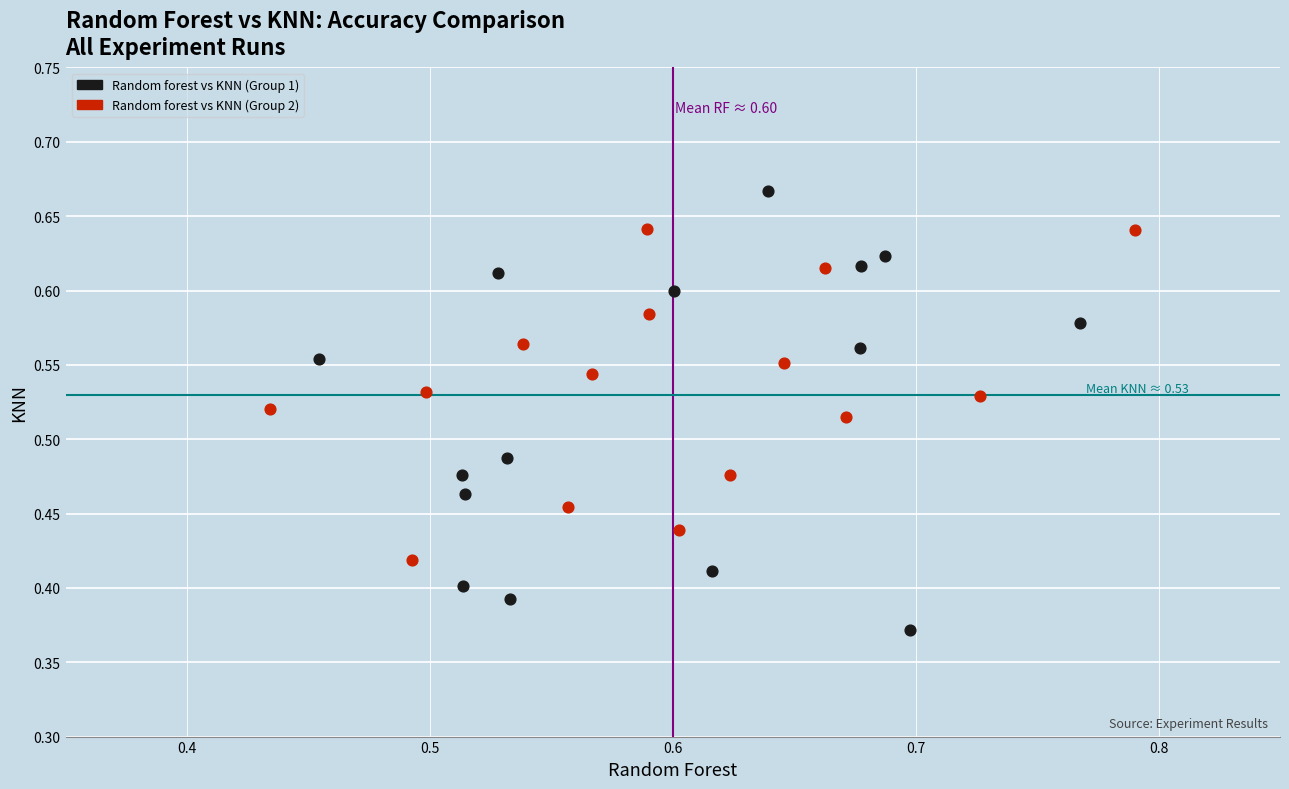

What are all the series names shown in the legend?

Random forest vs KNN (Group 1), Random forest vs KNN (Group 2)